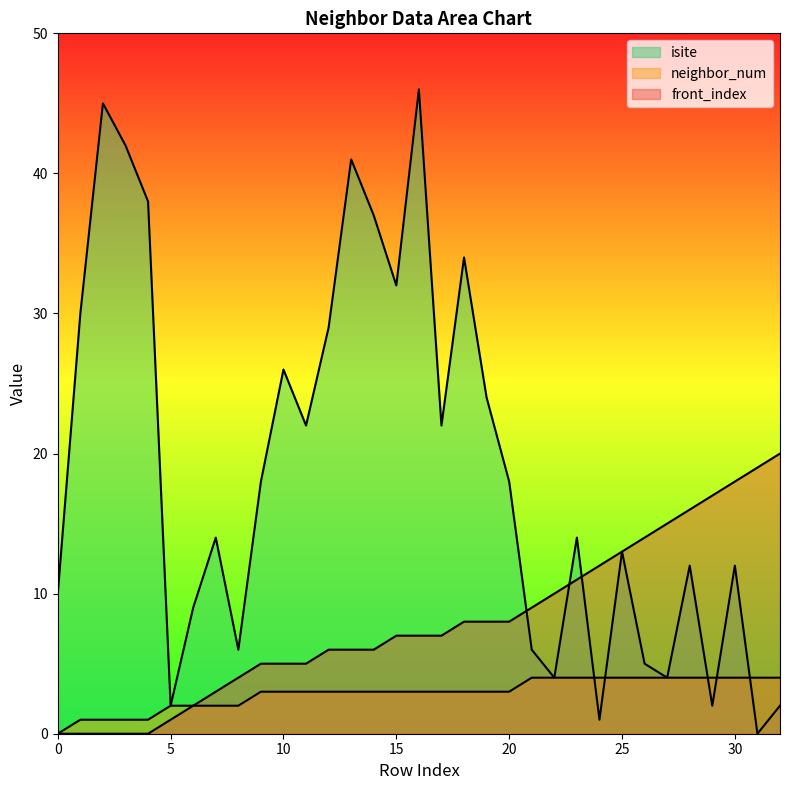

True or false: neighbor_num has a value of 2 at 0.

False